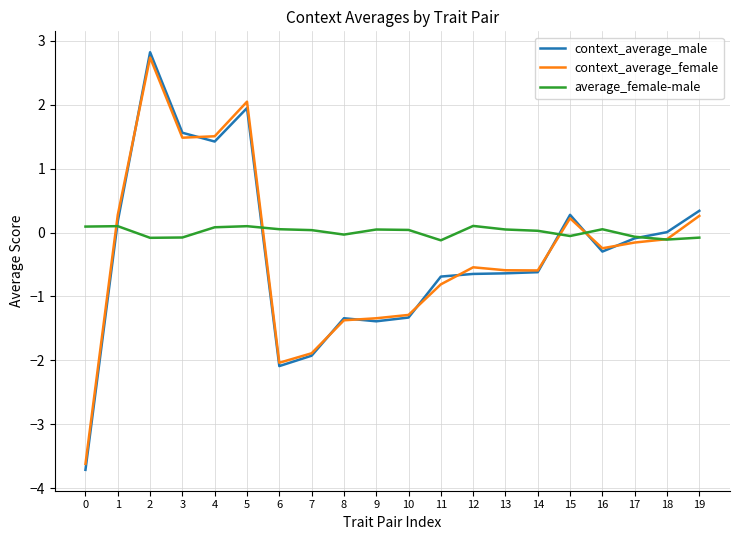

What is the maximum value for context_average_male?

2.8